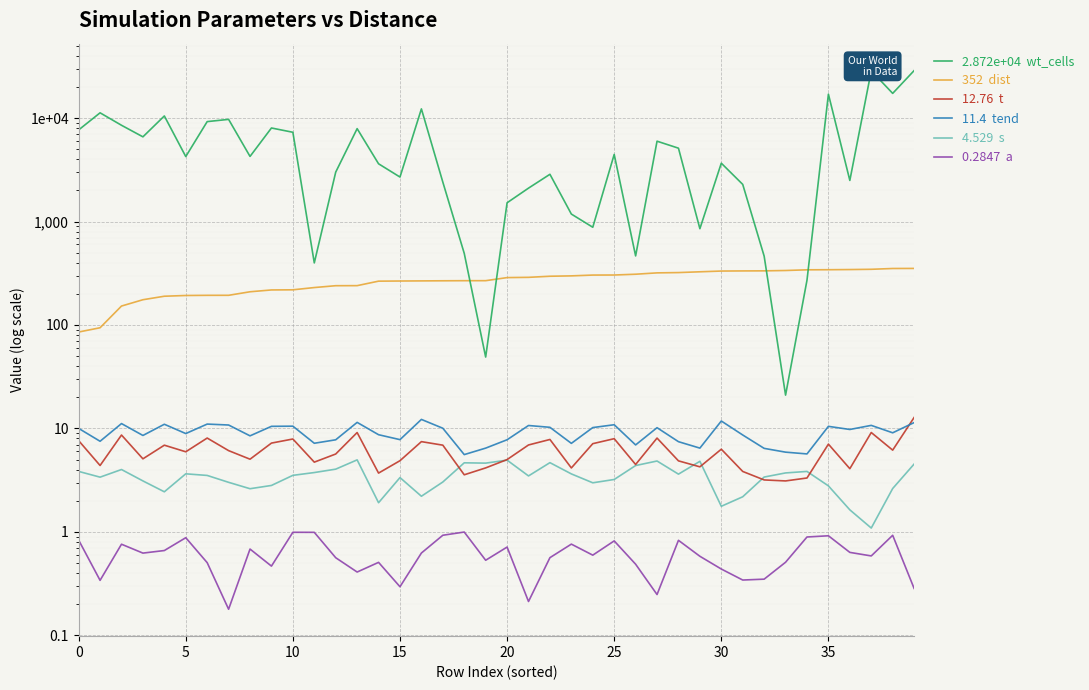

What is the total value across all series at 12?

3257.7